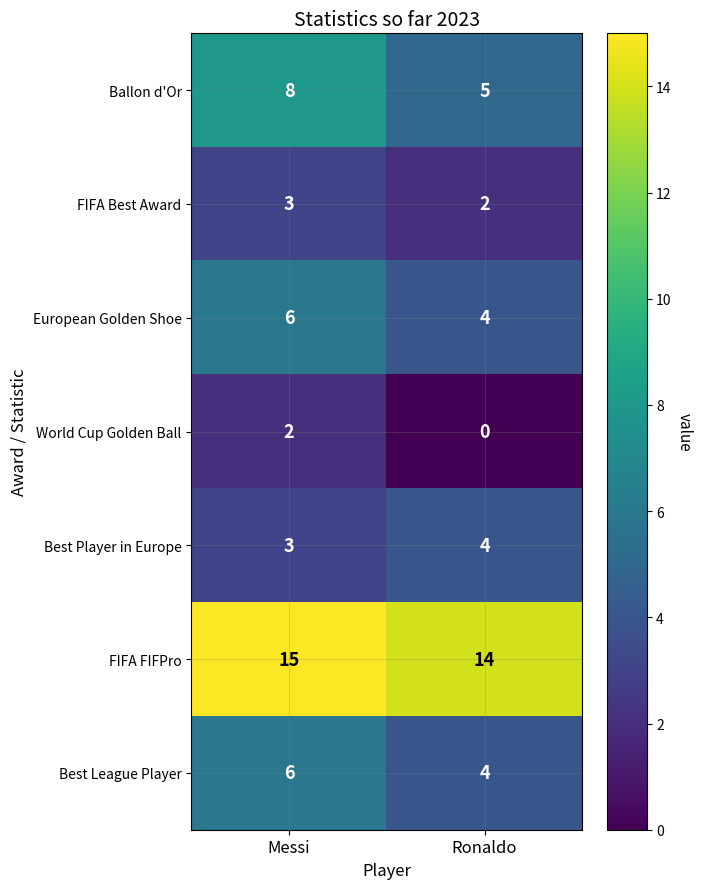

What is the sum of the FIFA Best Award values at Messi and Ronaldo?

5